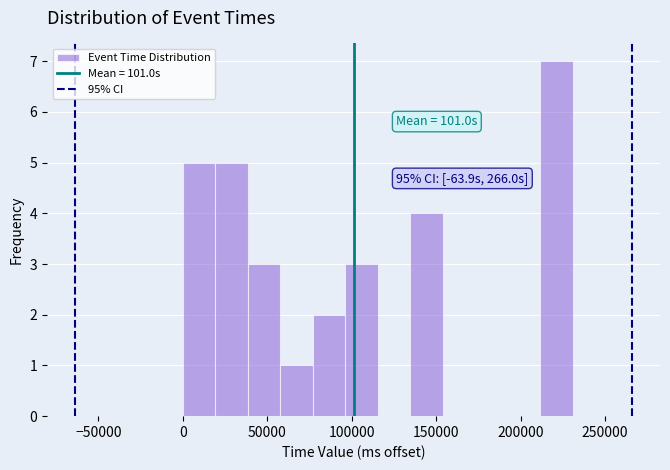

Read against the x-axis, roughly where is the centre of the tallest bar?

220000